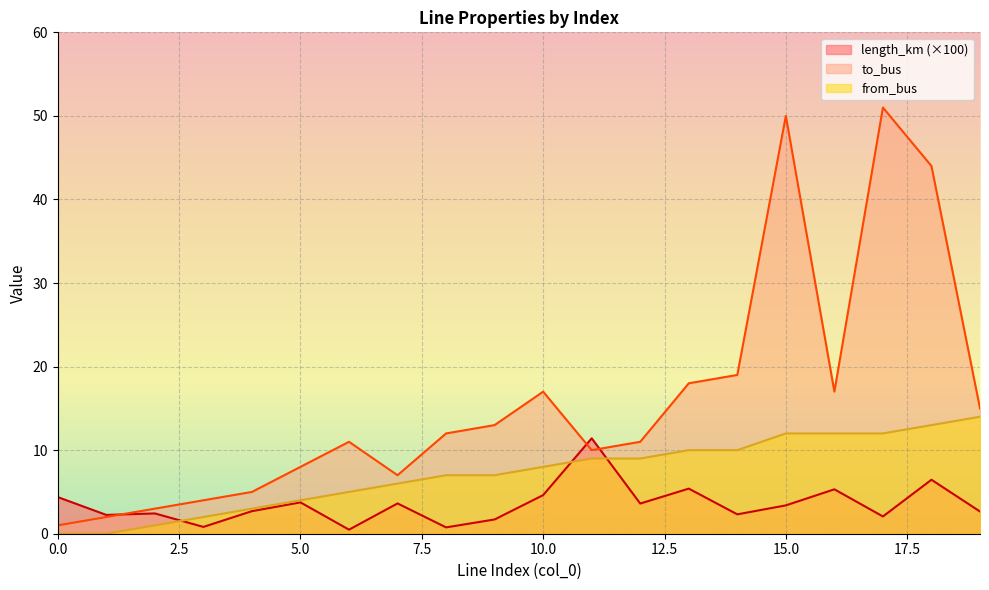

What is the spread (max minus min) of values at 16?

11.7